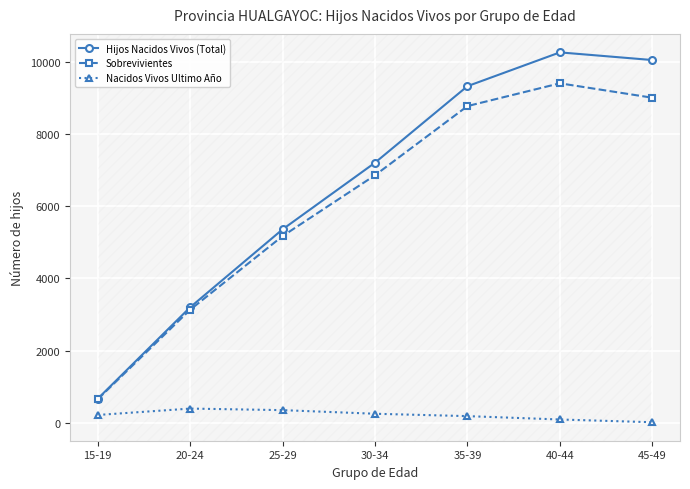

True or false: Nacidos Vivos Ultimo Año and Sobrevivientes intersect in this chart.

False